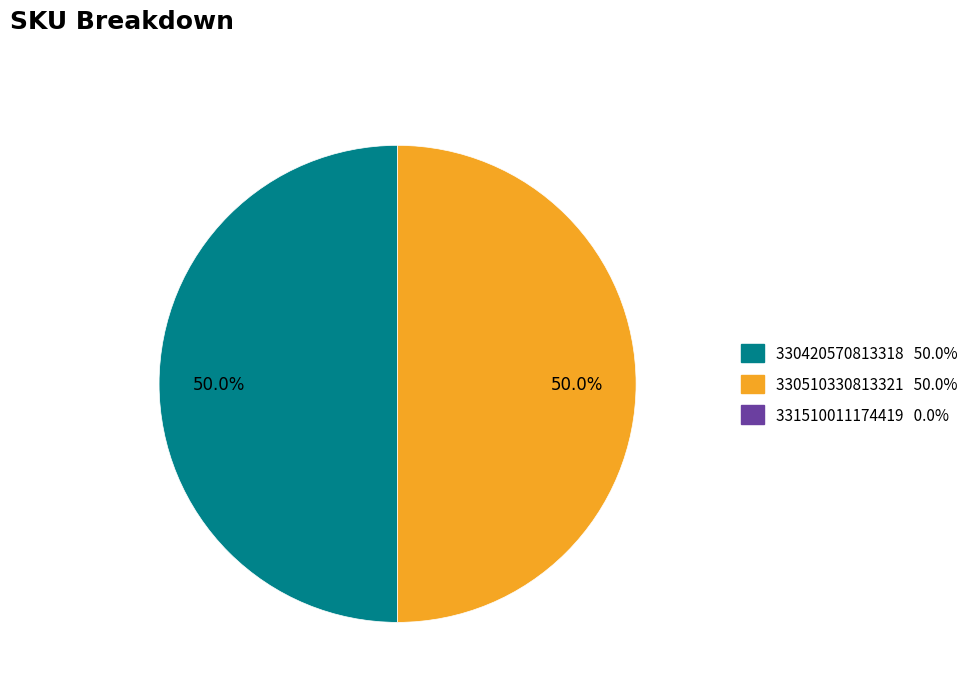

How many slices are in this pie chart?

2